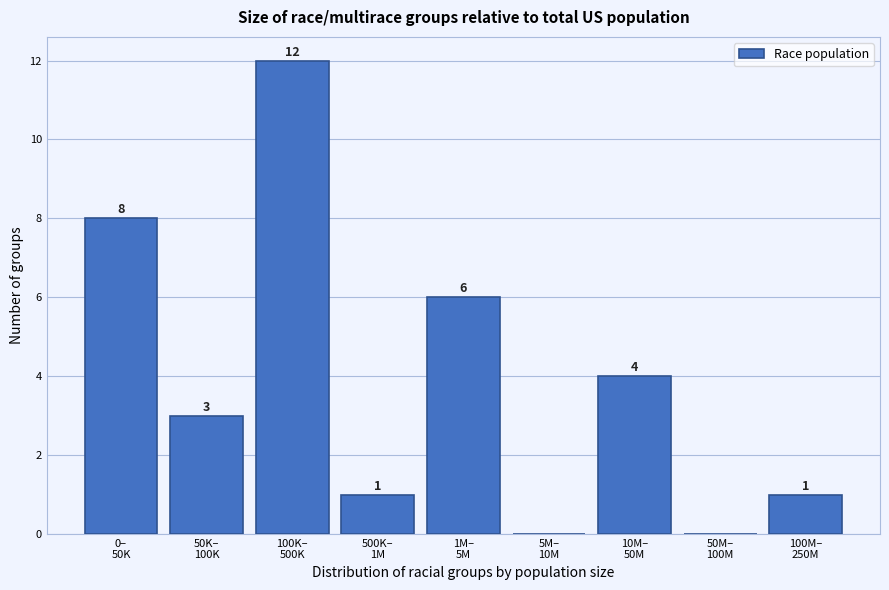

What is the sum of all values?

35